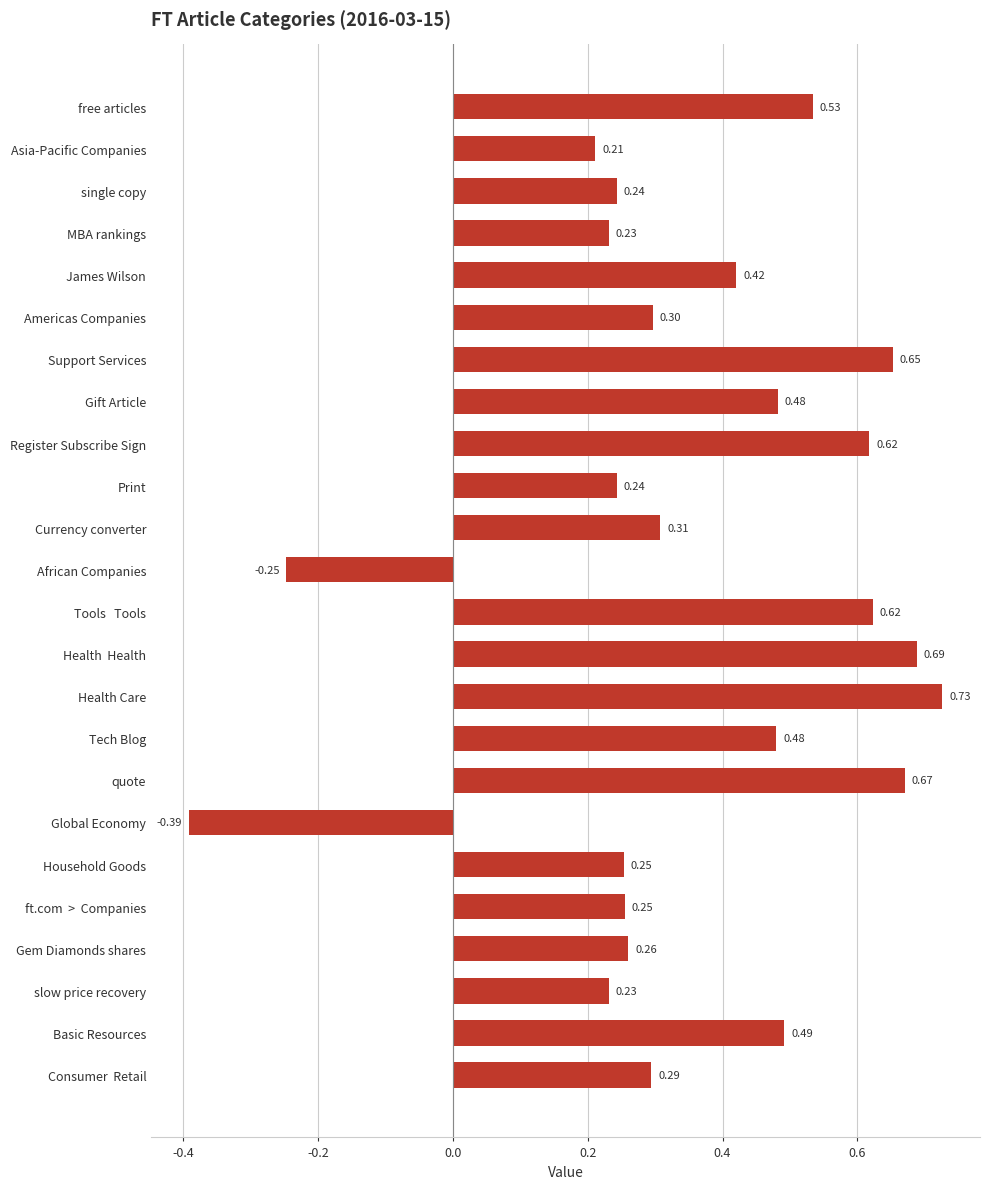

What is the label of the 17th bar from the top?

quote